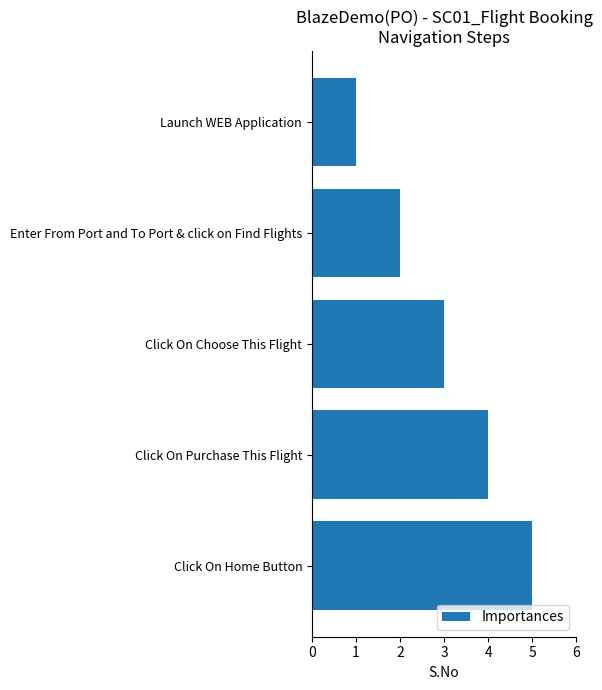

Is it true that the value at Launch WEB Application is 1?

True